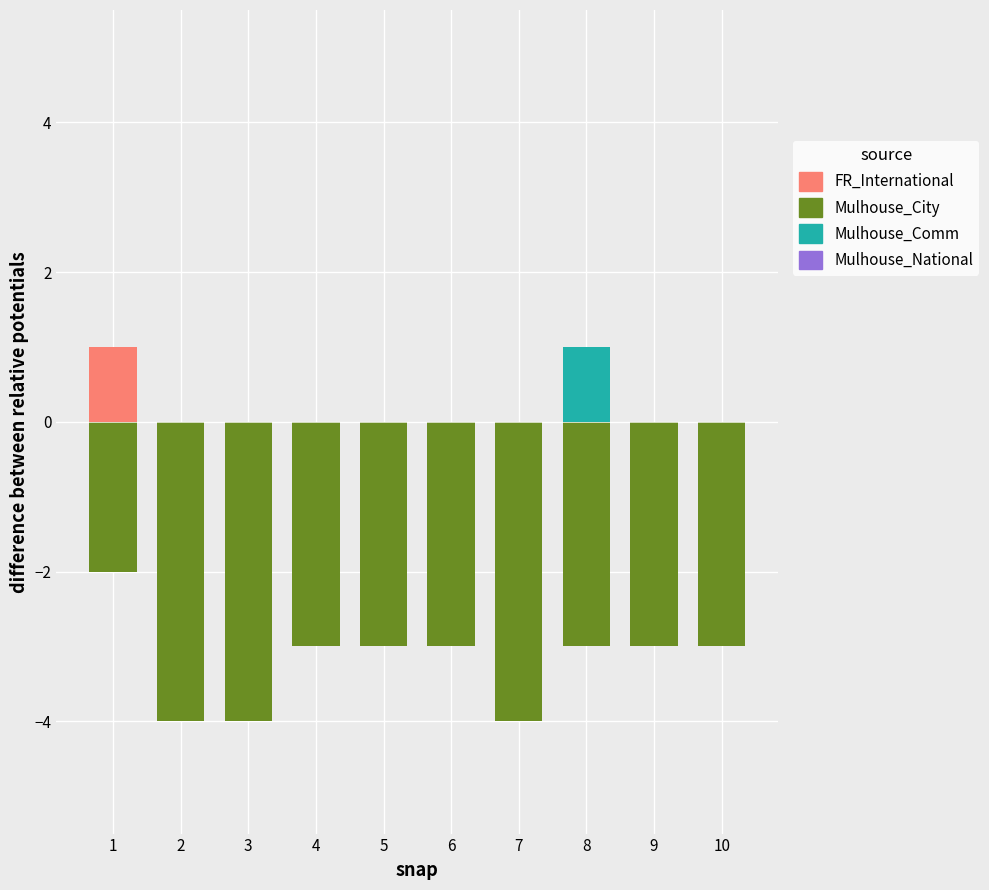

Is it true that FR_International equals -1 at 10?

False